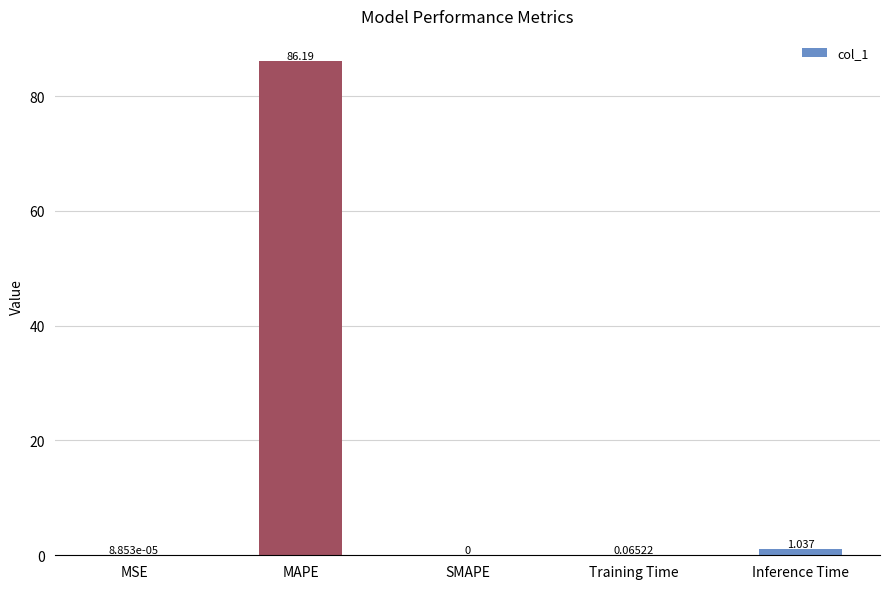

How many values exceed 0?

4